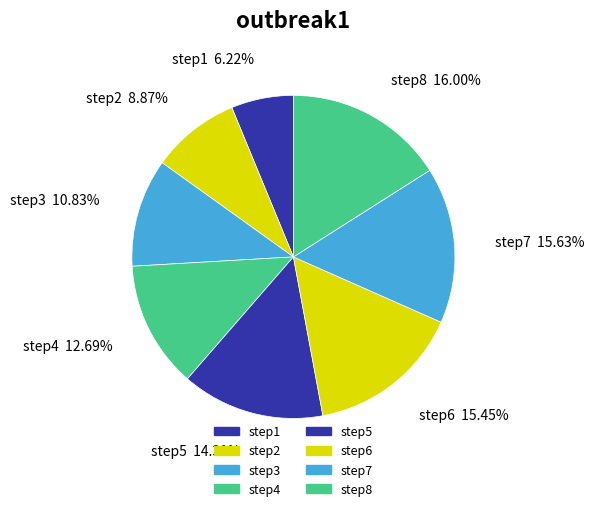

Is there a majority slice in this chart?

No